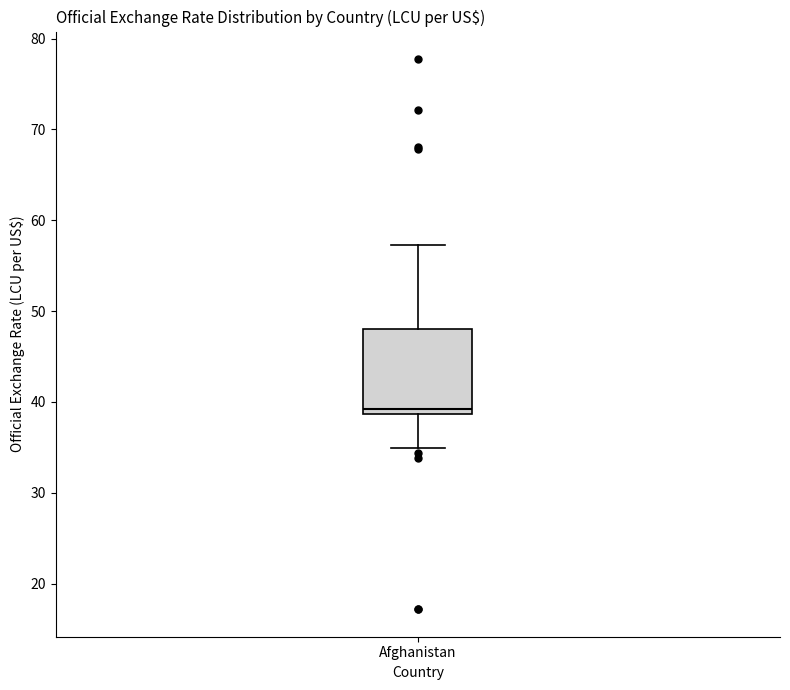

Transcribe this box plot: give where the median line is, the range the box spans, and where the two whiskers end, as read against the y-axis. The values are not printed on the chart, so give them approximately, as read against the axis.

median 39 (just above the box's lower edge), box 39 to 48, whiskers 35 to 57